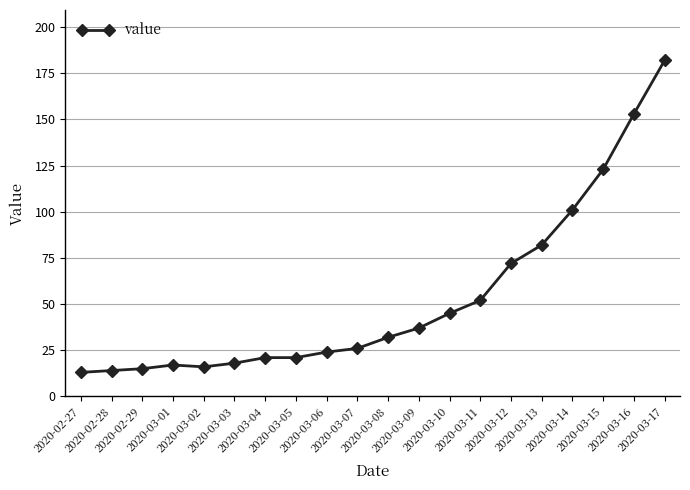

What is the greatest value displayed?

182